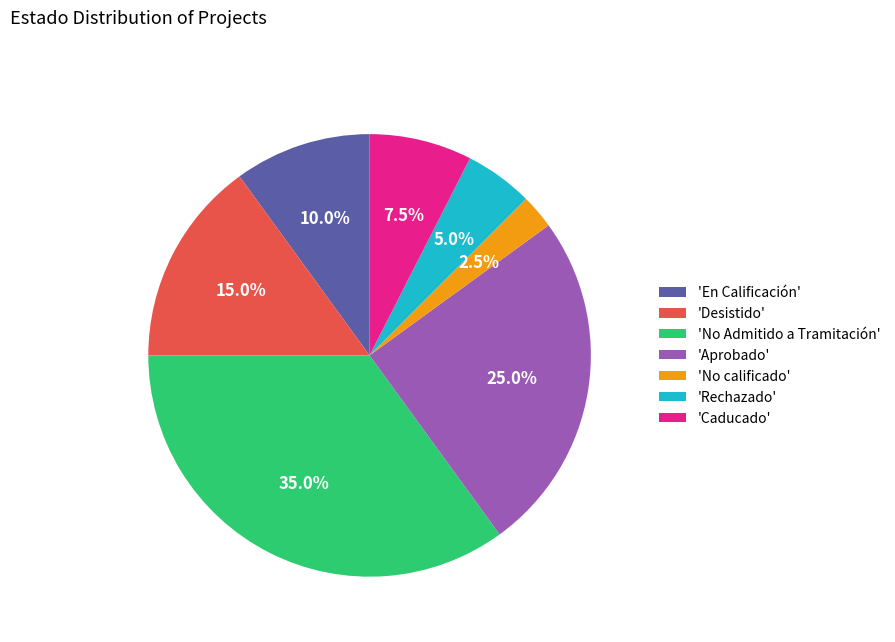

Rank the categories by value from lowest to highest.

'No calificado', 'Rechazado', 'Caducado', 'En Calificación', 'Desistido', 'Aprobado', 'No Admitido a Tramitación'